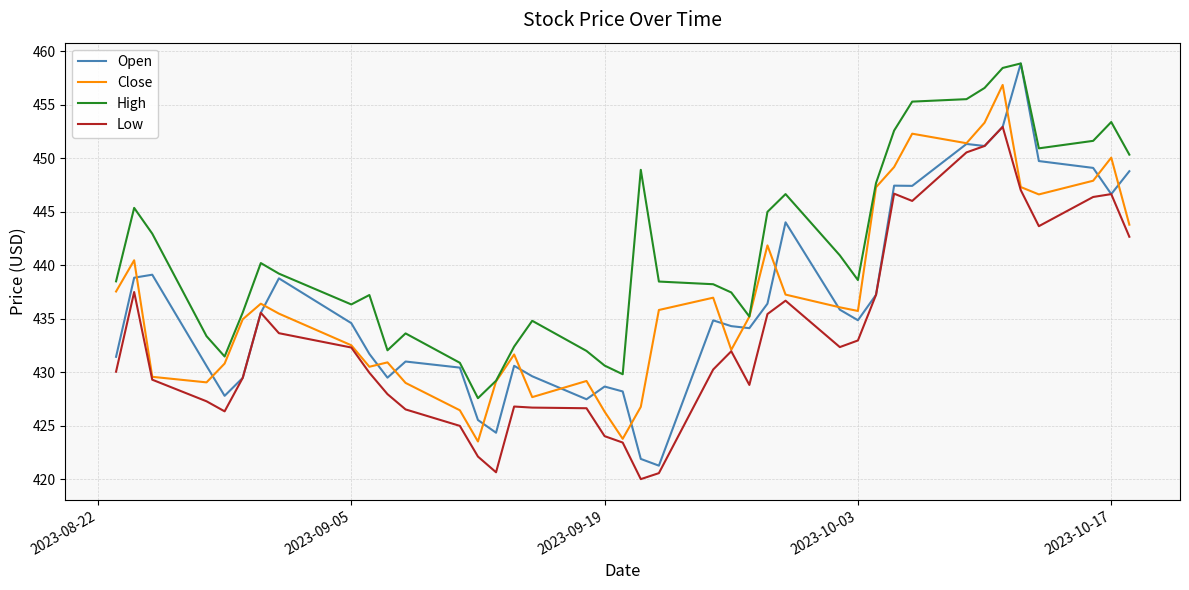

What is the greatest value displayed?

458.9